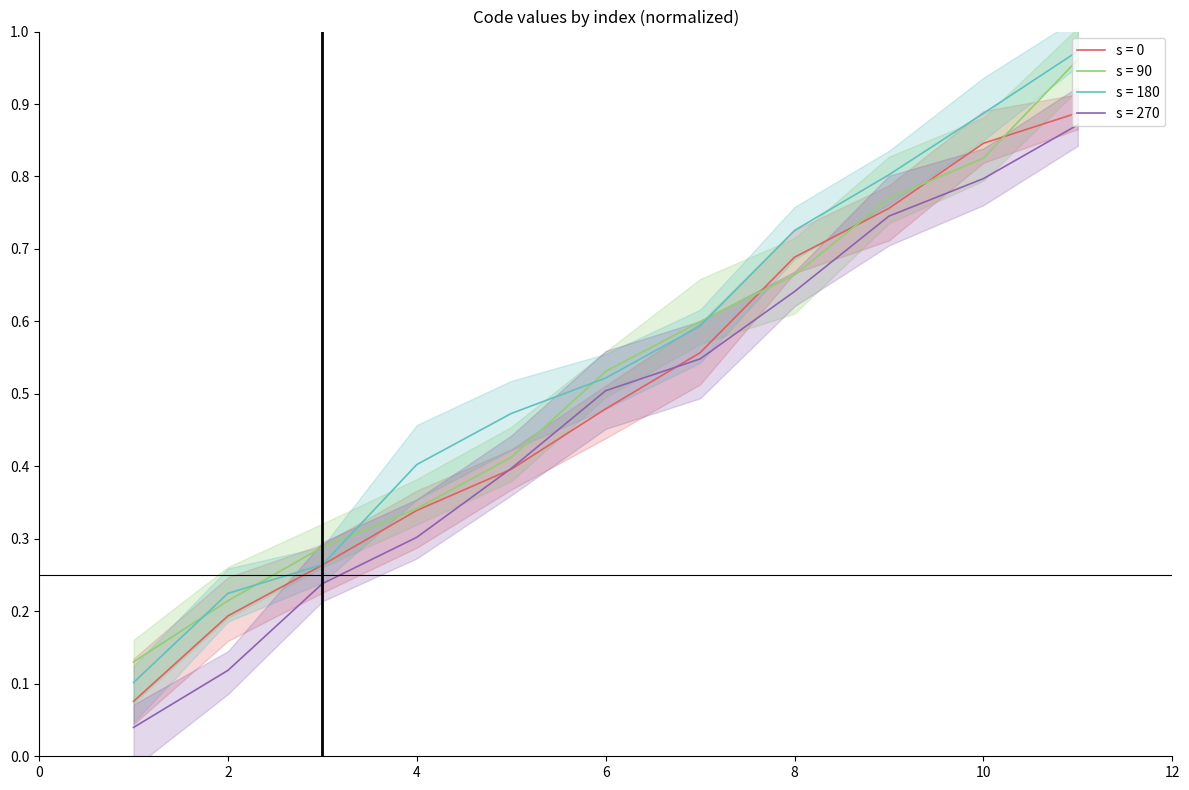

Is it true that s = 270 equals 0.5 at 6?

True